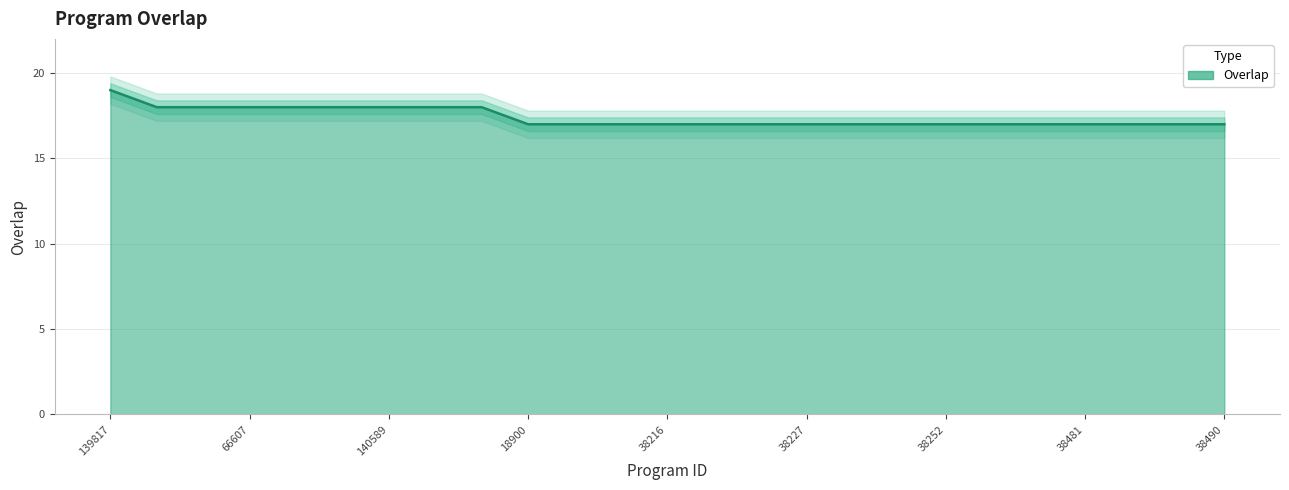

Rank the categories by value from highest to lowest.

139817, 38464, 48645, 66607, 95884, 131817, 140589, 155589, 264871, 18900, 38212, 38214, 38216, 38218, 38224, 38227, 38230, 38238, 38252, 38266, 38478, 38481, 38484, 38487, 38490